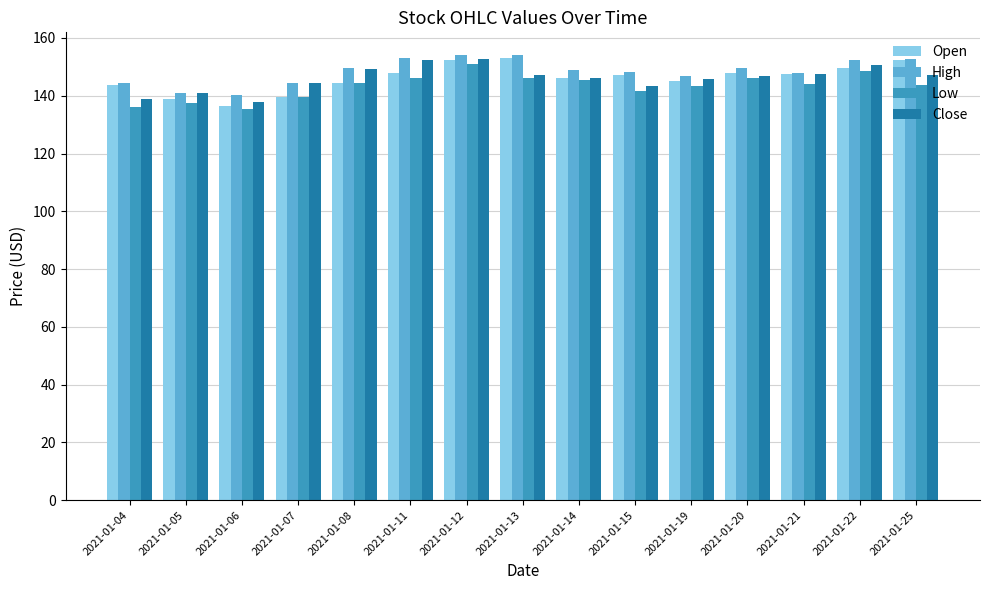

Which series has the widest spread of values?

Open